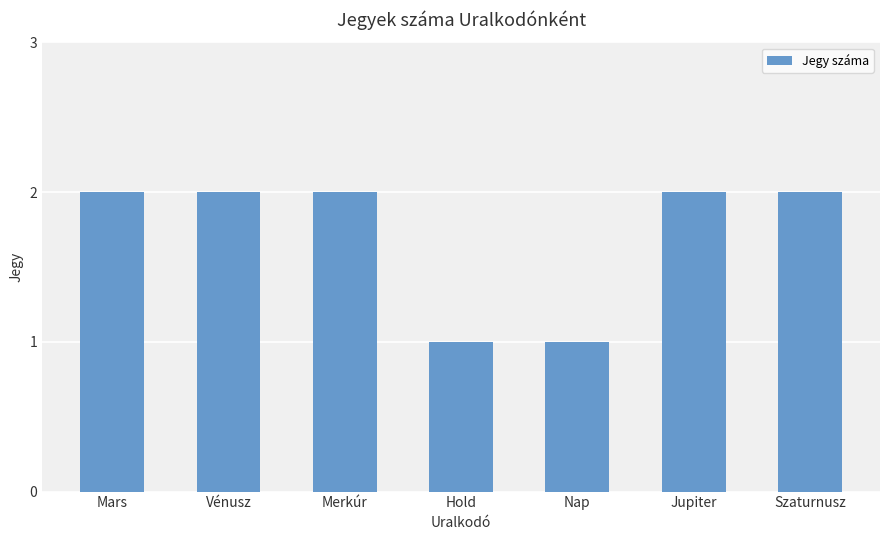

What is the difference between the maximum and minimum values?

1